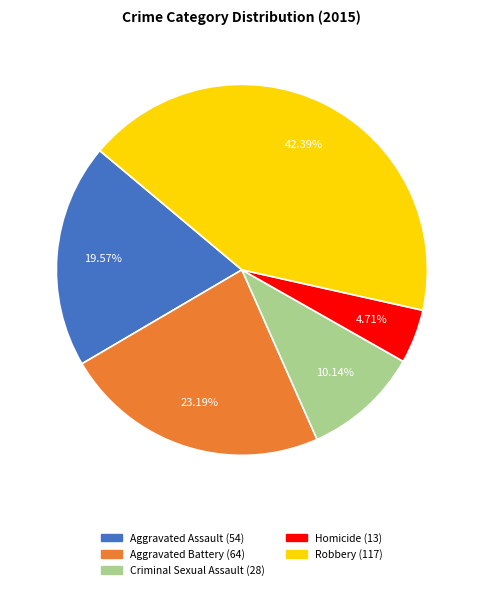

What is the smallest slice in the pie chart?

Homicide